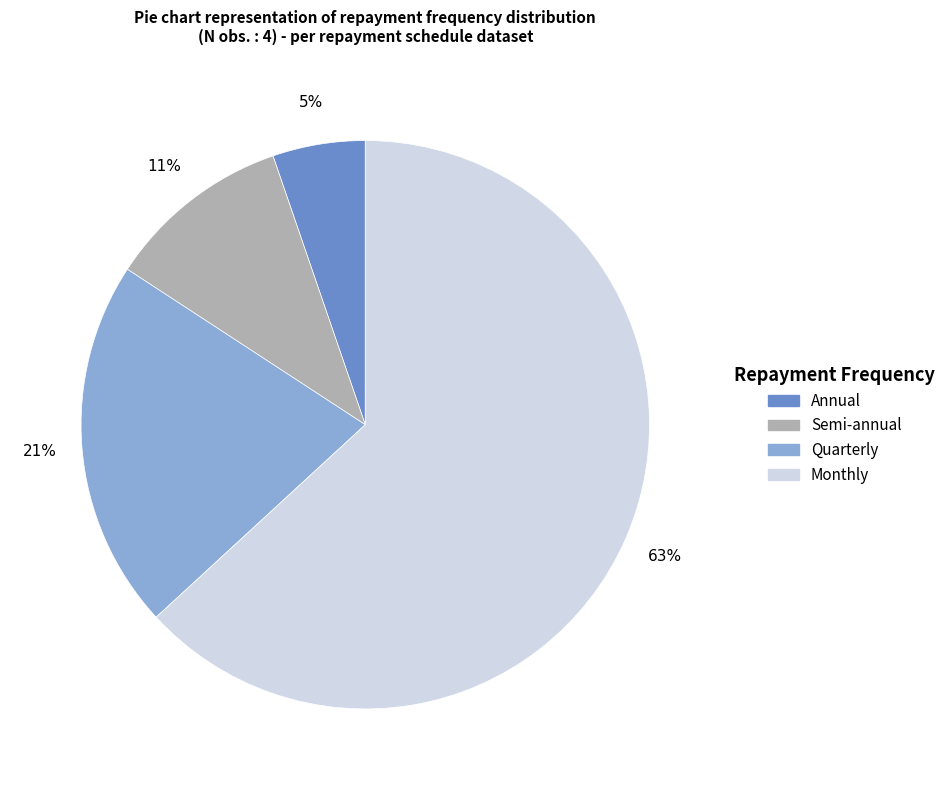

Which slice is the largest?

Monthly